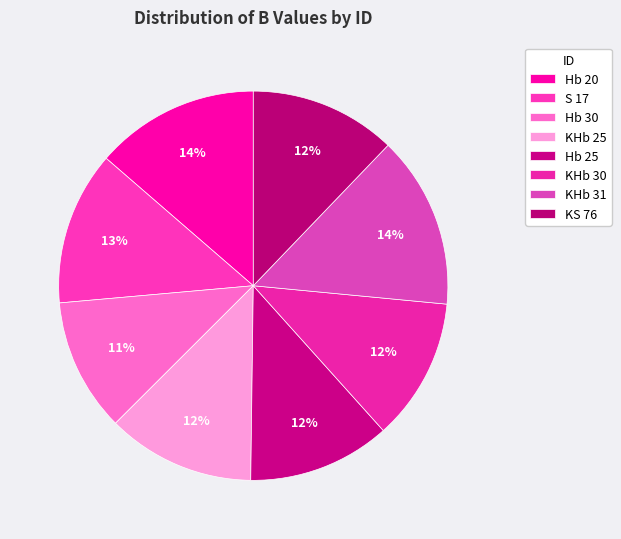

Is it true that Hb 30 is 11% of the pie?

True